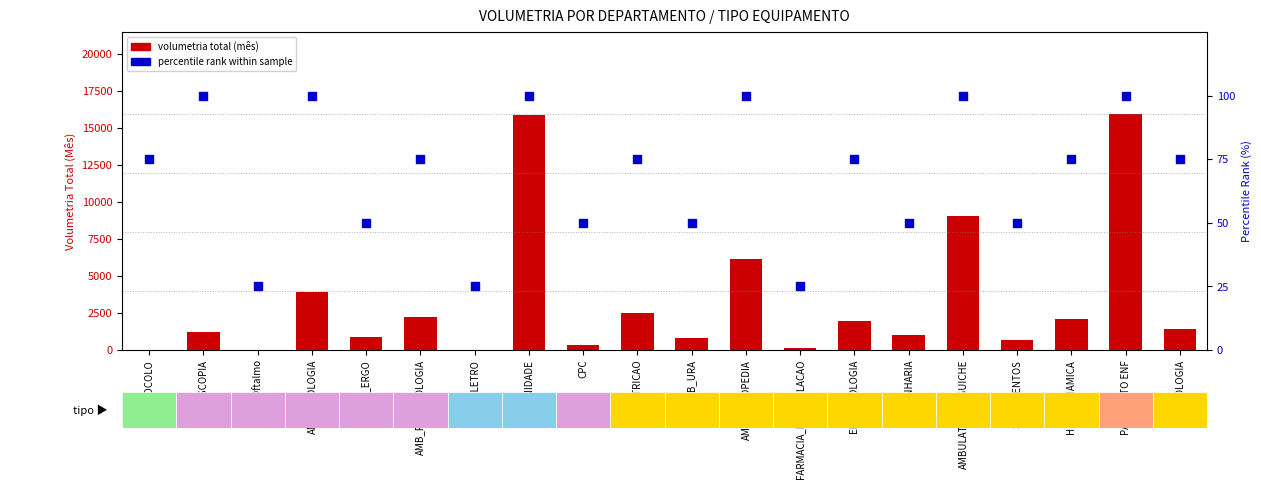

What are all the series names shown in the legend?

volumetria total (mês), percentile rank